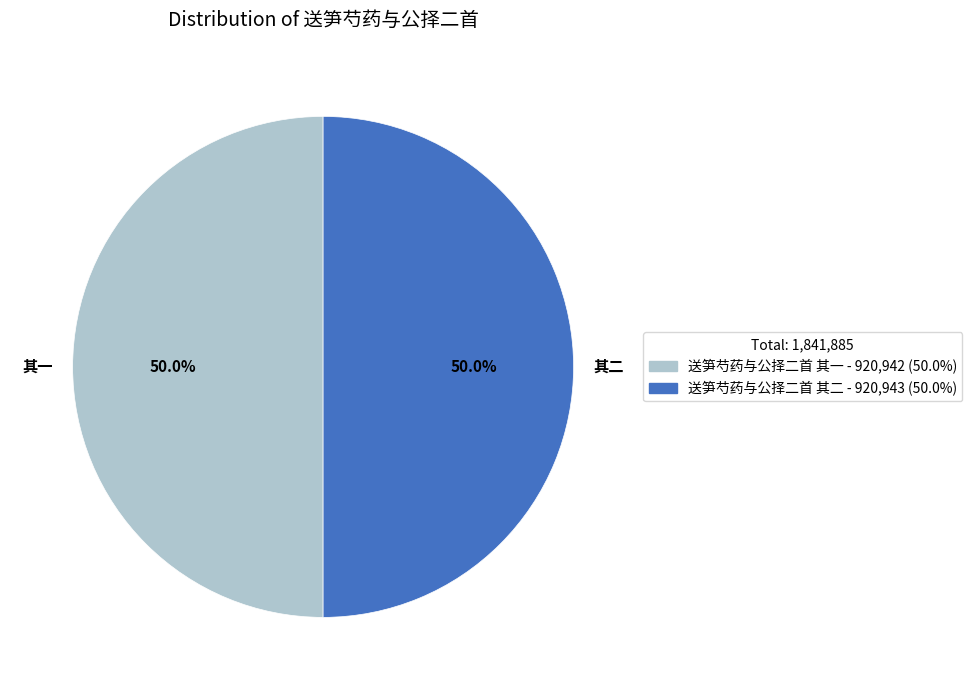

Approximately how many times larger is the value at 其二 compared to 其一?

1.0